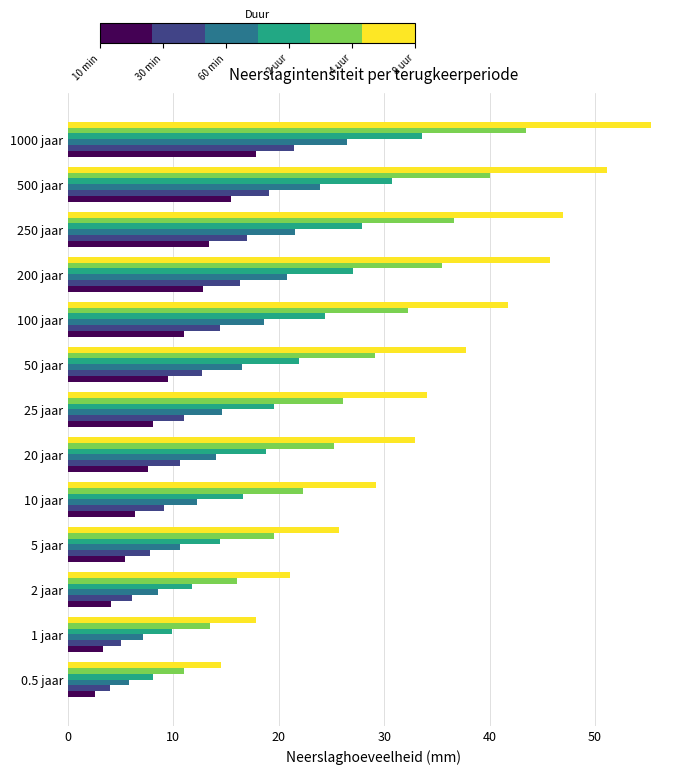

At which category is the sum across all series the highest?

1000 jaar